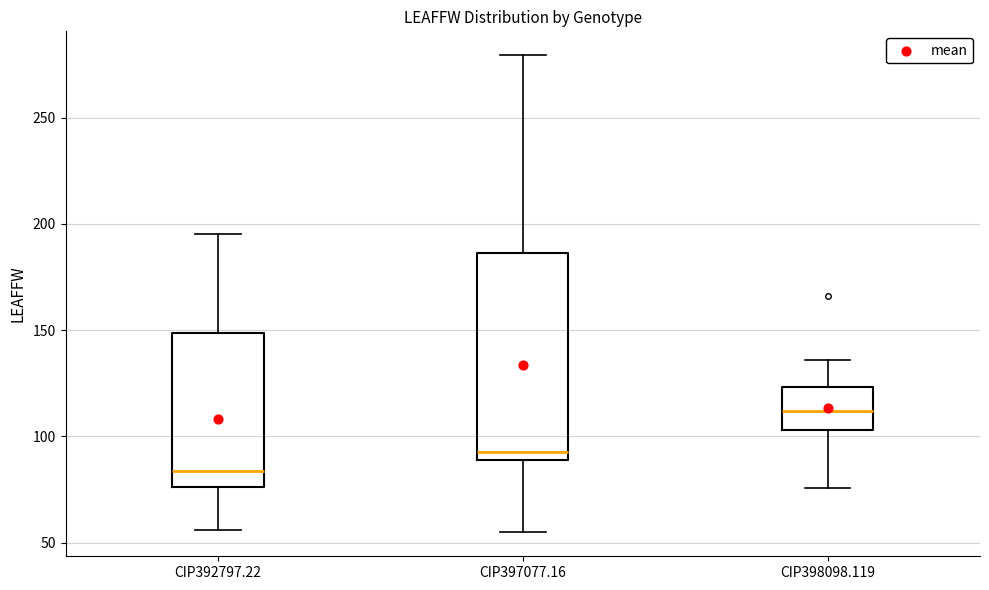

Reading left to right, transcribe this box plot: for each box, give where its median line is, the range the box spans, and where its two whiskers end, as read against the y-axis. The values are not printed on the chart, so give them approximately, as read against the axis.

CIP392797.22: median 85, box 75 to 150, whiskers 55 to 195
CIP397077.16: median 95, box 90 to 185, whiskers 55 to 280
CIP398098.119: median 110, box 105 to 125, whiskers 75 to 135